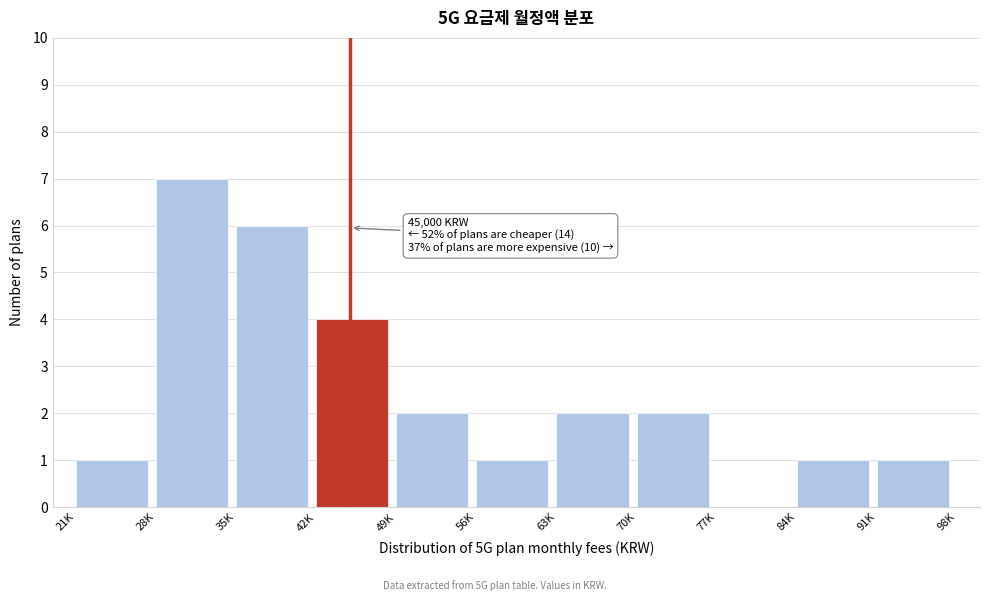

Reading right to left, transcribe all the data shown in this chart.

91K=1	84K=1	77K=0	70K=2	63K=2	56K=1	49K=2	42K=4	35K=6	28K=7	21K=1